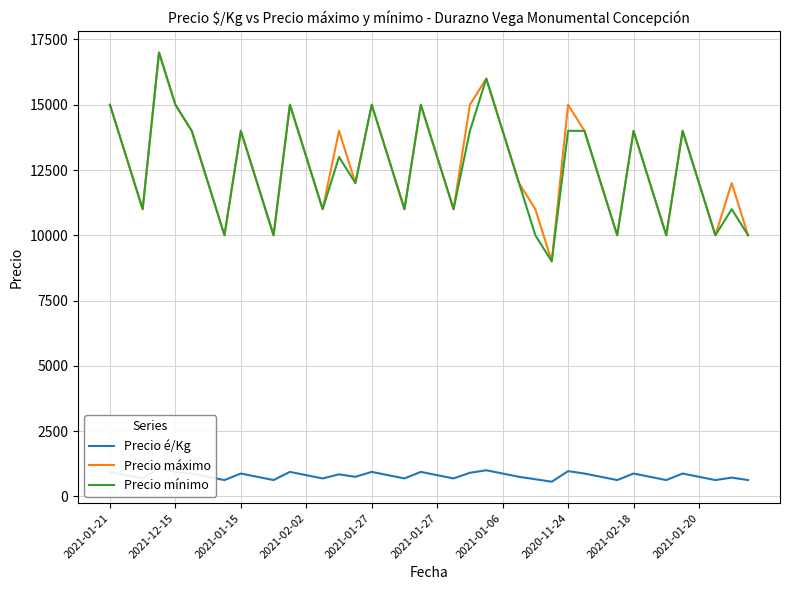

What is the value of the Precio máximo point at the 4th from the left?

17000